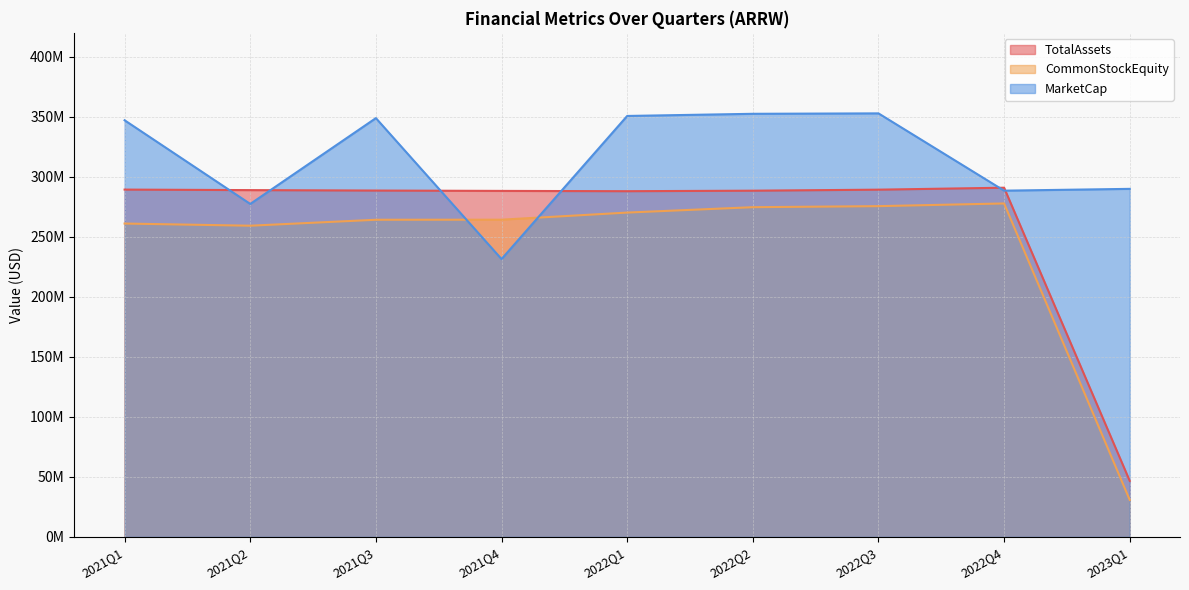

Which series has the largest range (max minus min)?

CommonStockEquity